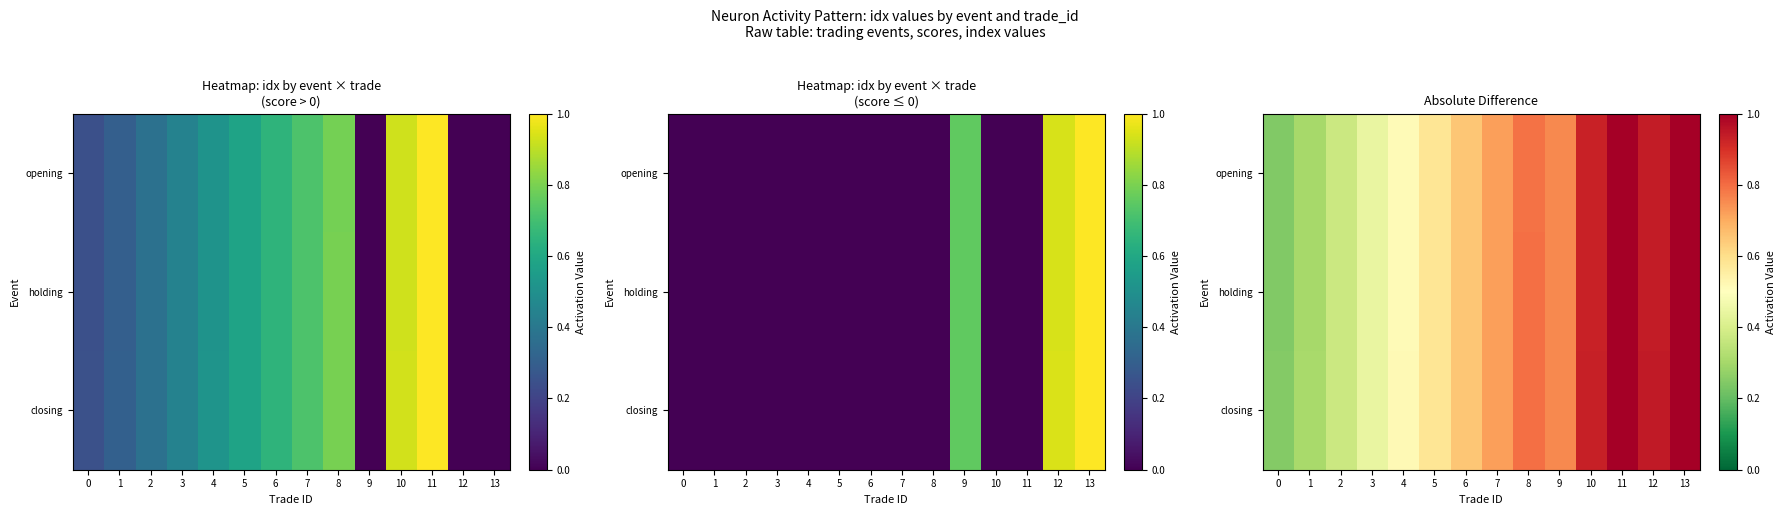

Rank the series by their maximum value, from highest to lowest.

row_0, row_1, row_2